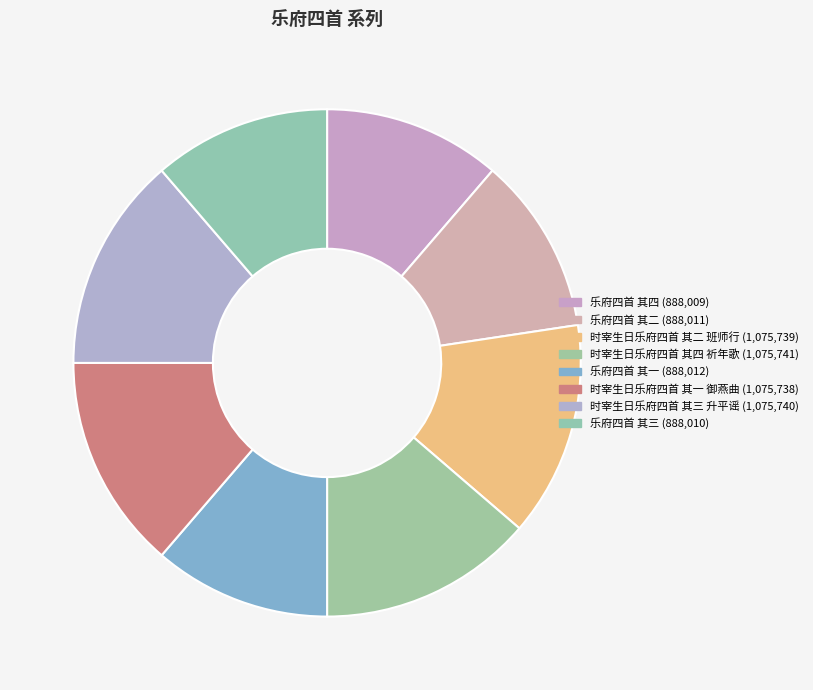

Which slice is the largest?

时宰生日乐府四首 其四 祈年歌